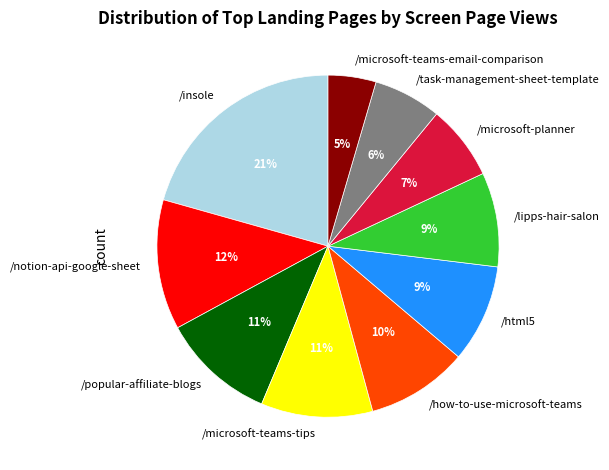

Is the sum of /microsoft-teams-email-comparison and /how-to-use-microsoft-teams greater than half?

No